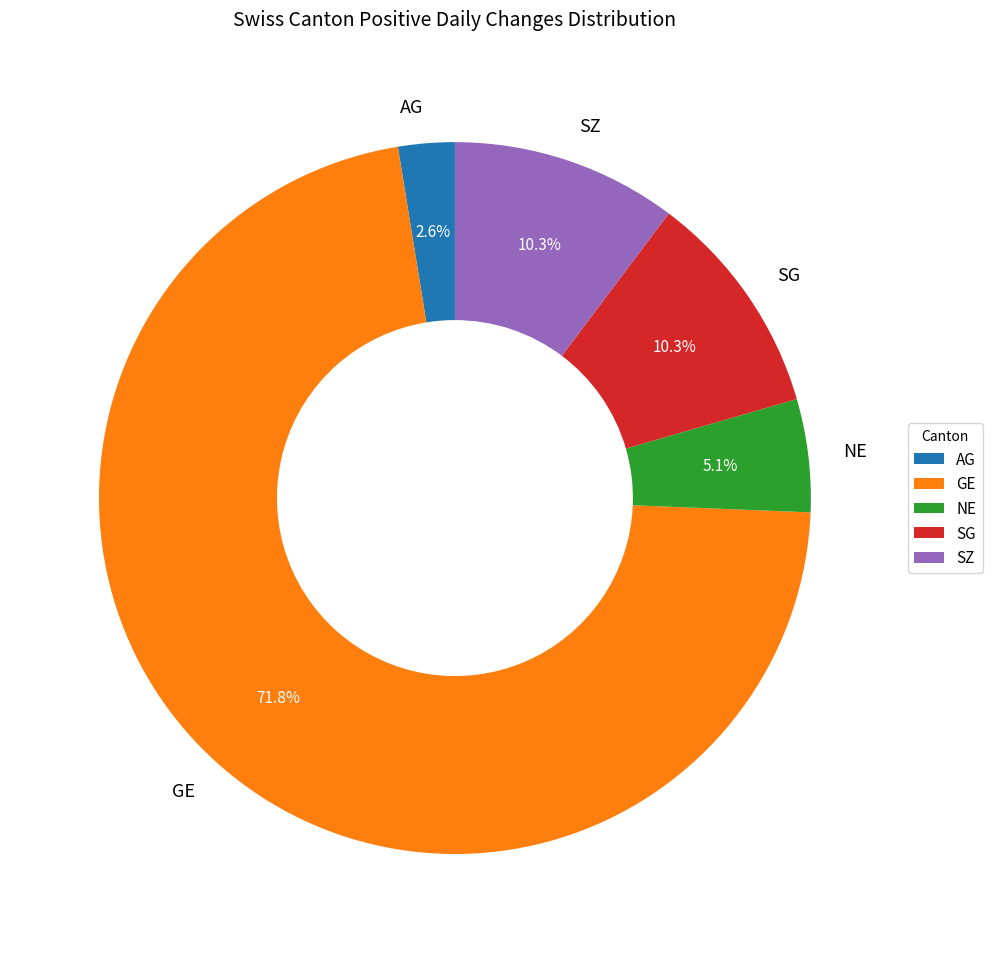

How many segments does this pie chart have?

5